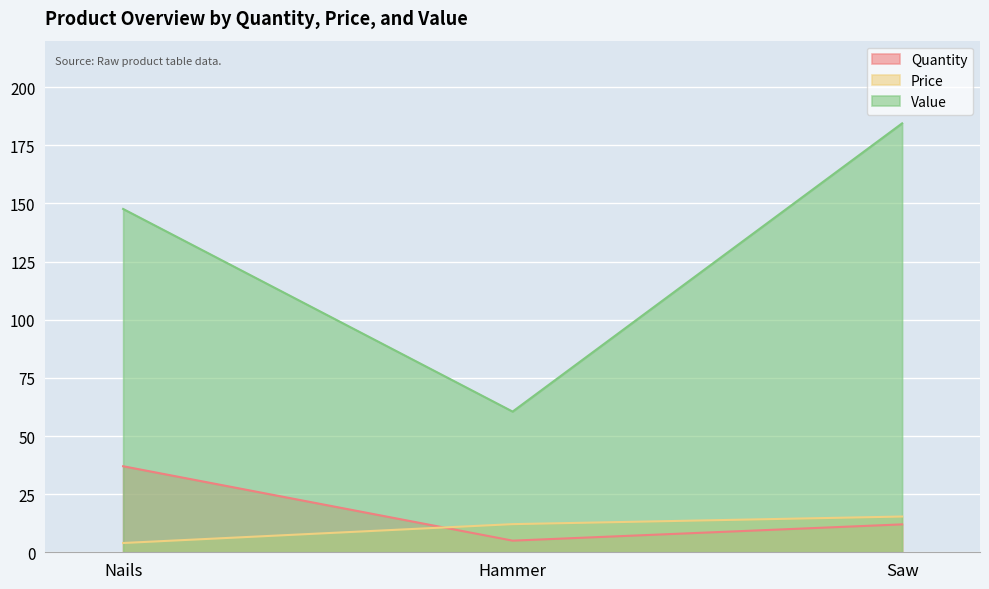

Rank the series at Nails from highest to lowest value.

Value, Quantity, Price